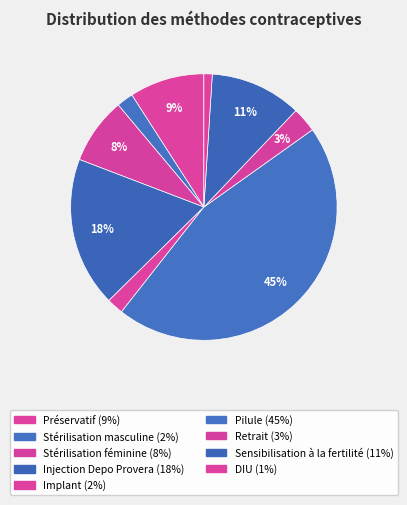

Which slice is the largest?

Pilule